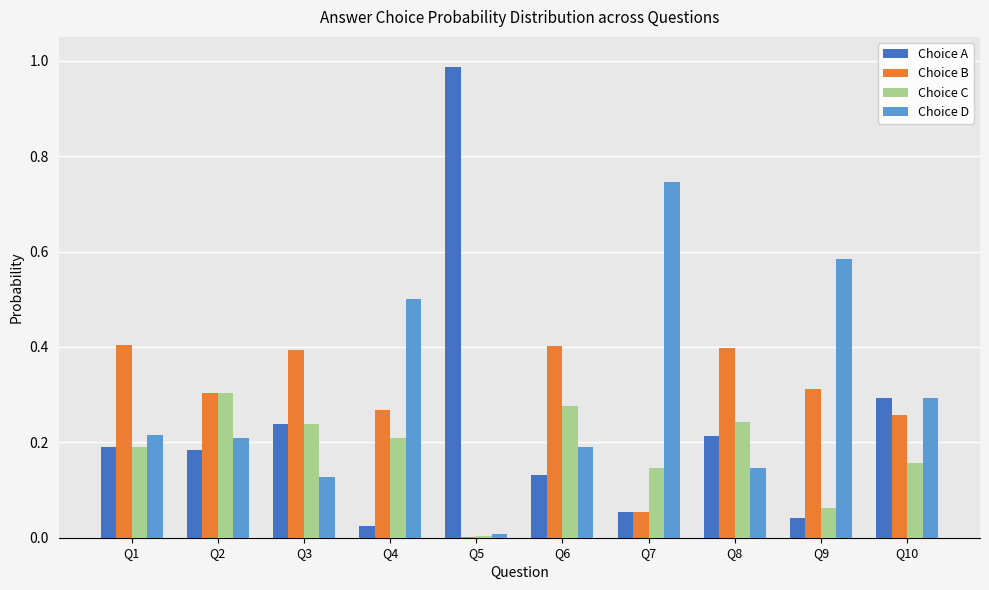

True or false: Choice C has a value of 0.3 at Q6.

True